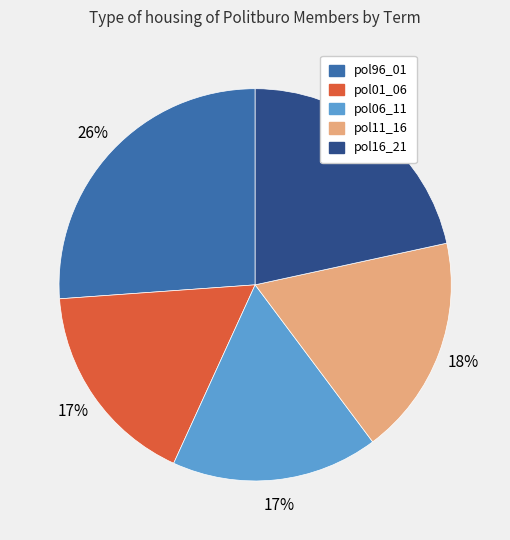

Between pol06_11 and pol16_21, which is larger?

pol16_21